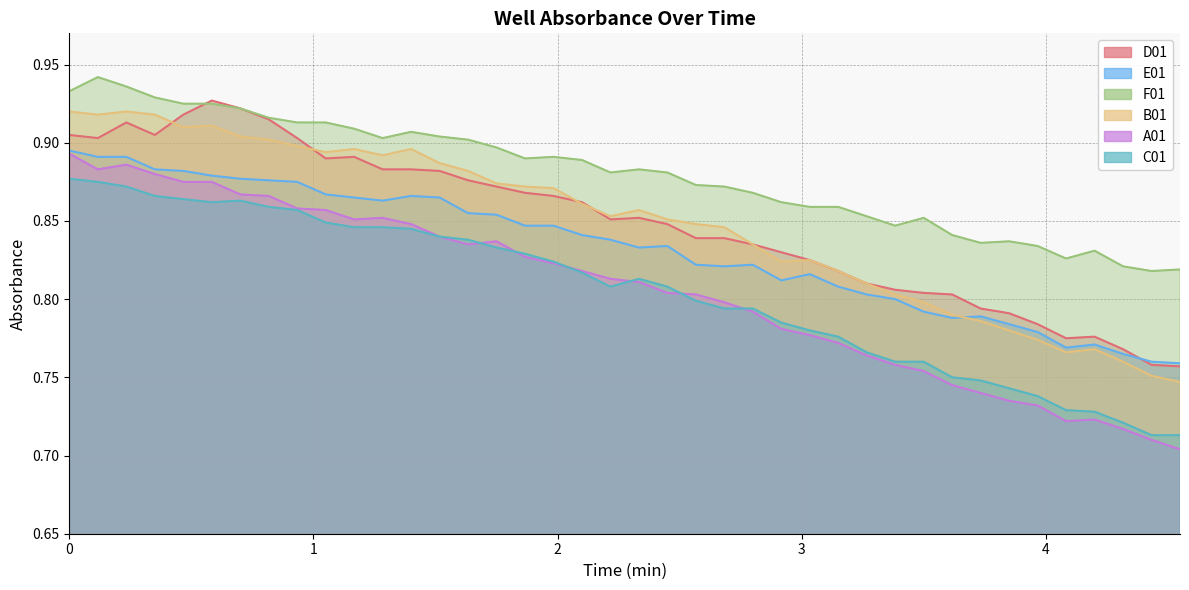

What is the value of the D01 point at the 17th from the left?

0.9